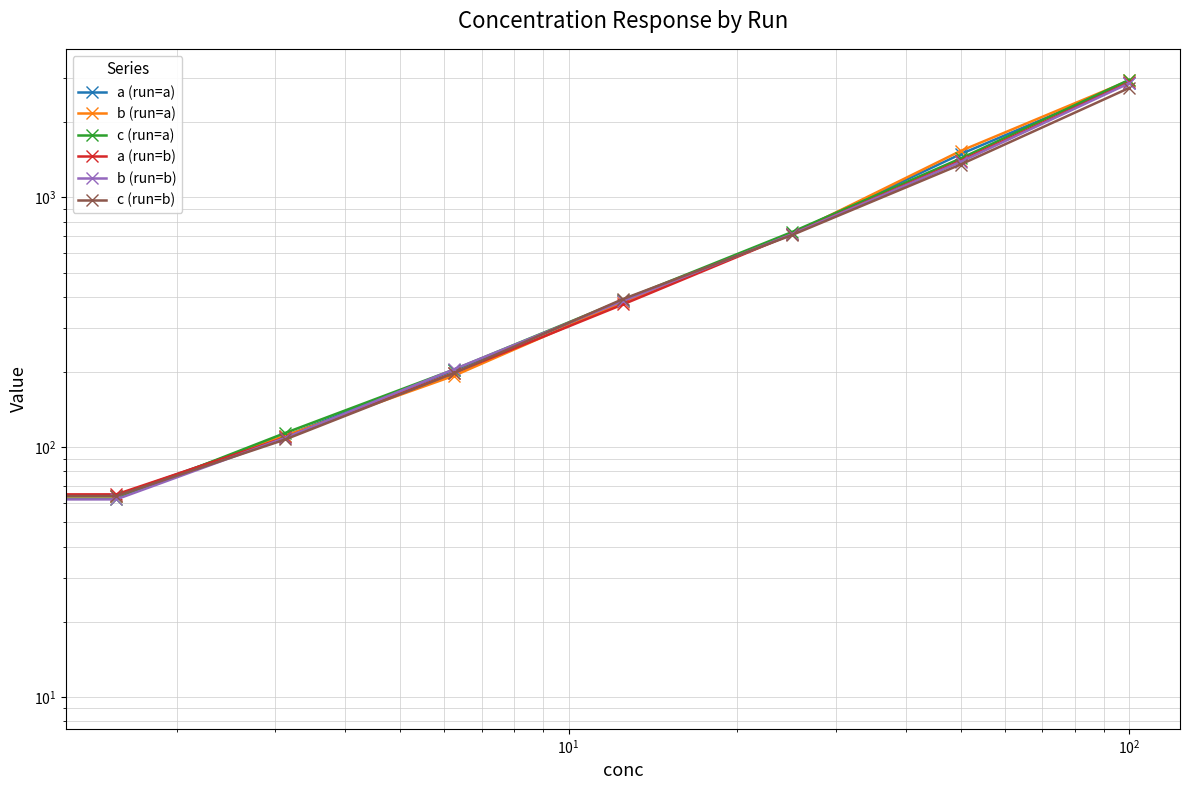

What is the lowest value of the a (run=a) series?

9.9